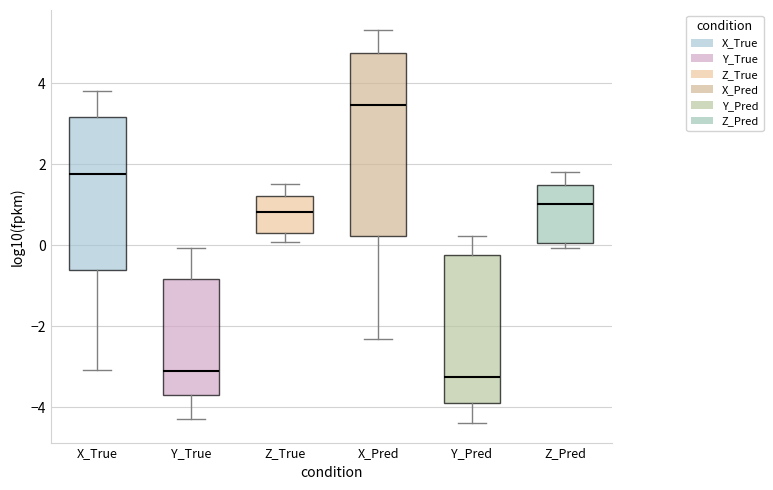

Where is the upper edge of the box for X_True on the y-axis? The values are not printed on the chart, so give them approximately, as read against the axis.

3.2